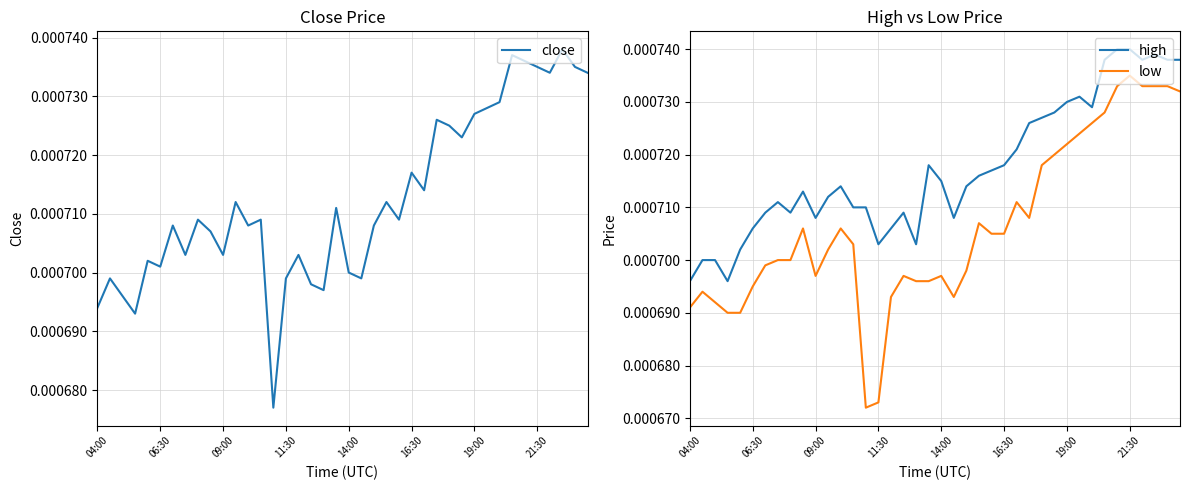

Which category has the lowest value across all series?

14